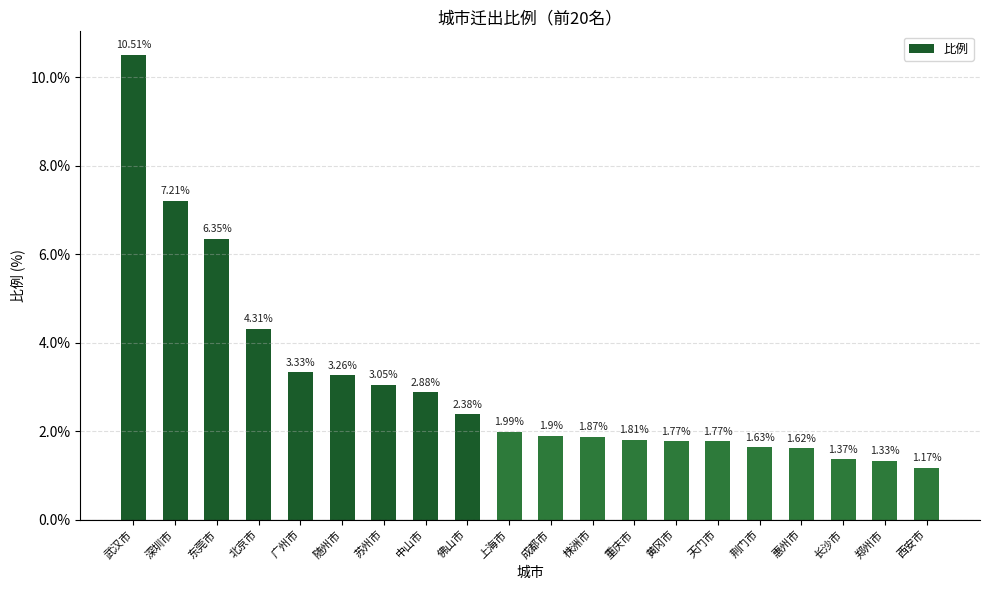

Does the chart contain stacked bars?

No